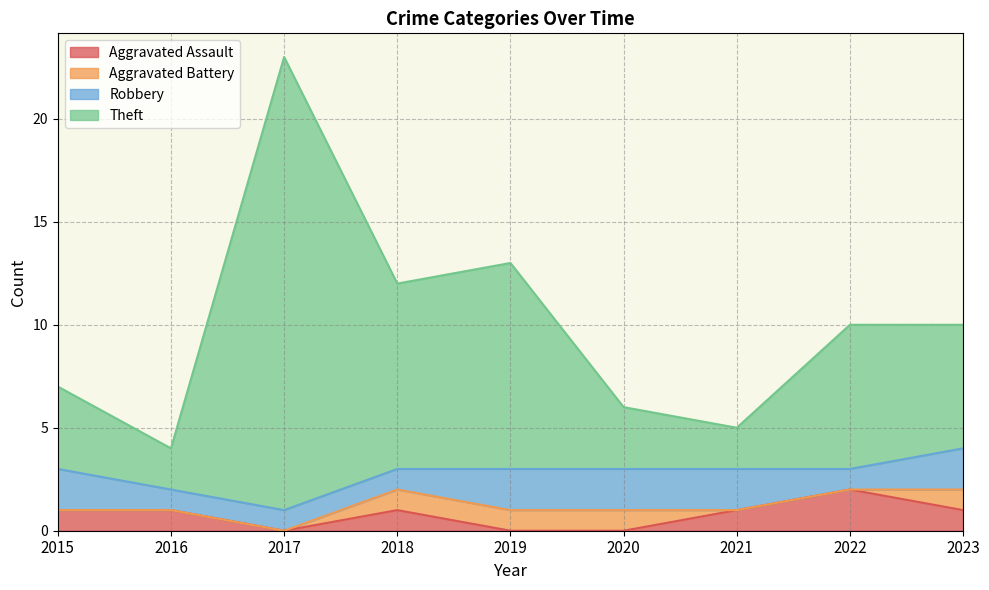

At which label does Aggravated Assault reach its peak?

2022